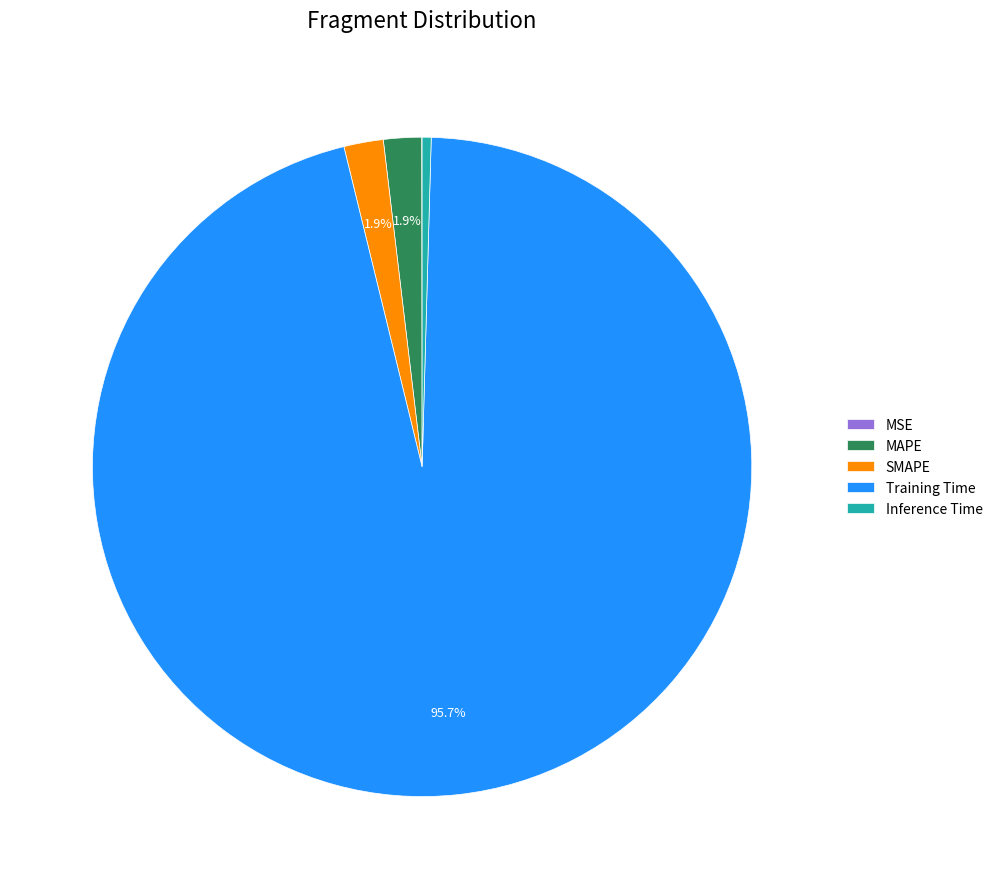

Is there a majority slice in this chart?

Yes